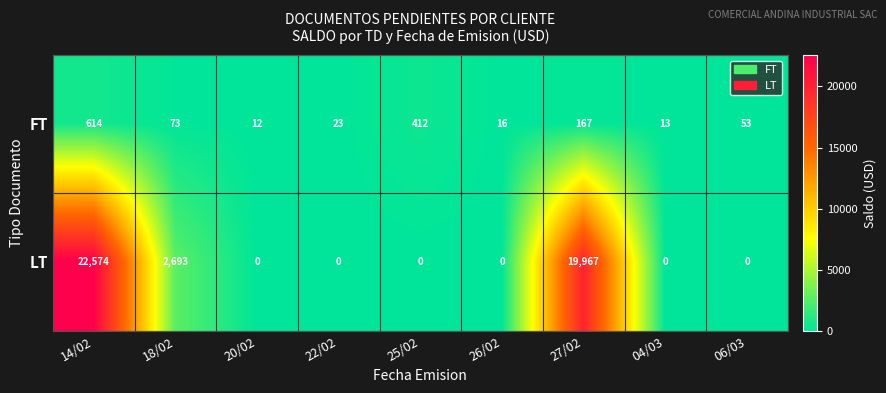

Where is FT nearest to the value 313?

25/02